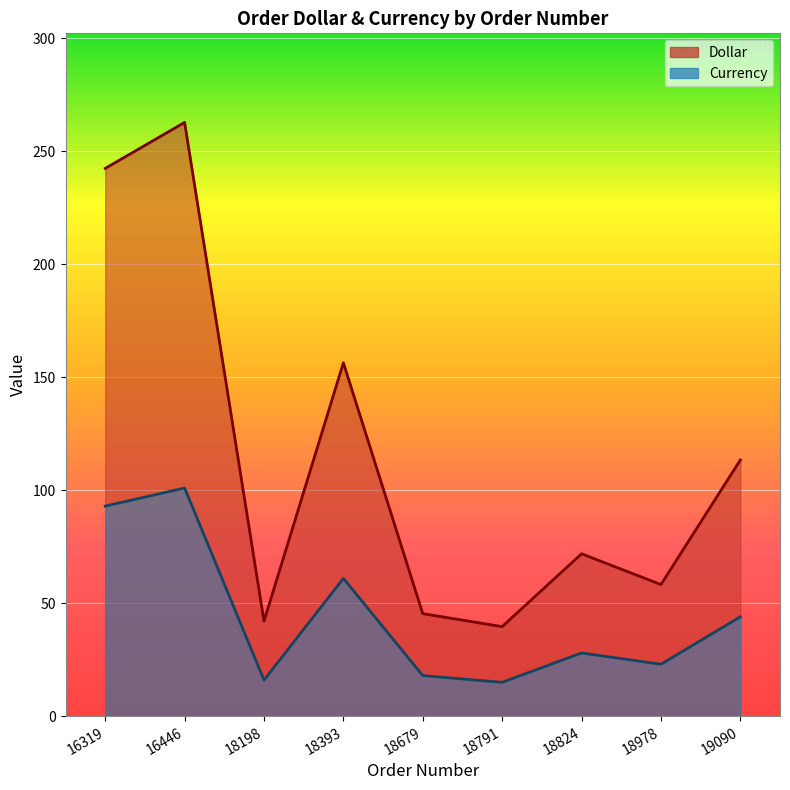

At which label does Dollar reach its minimum?

18791